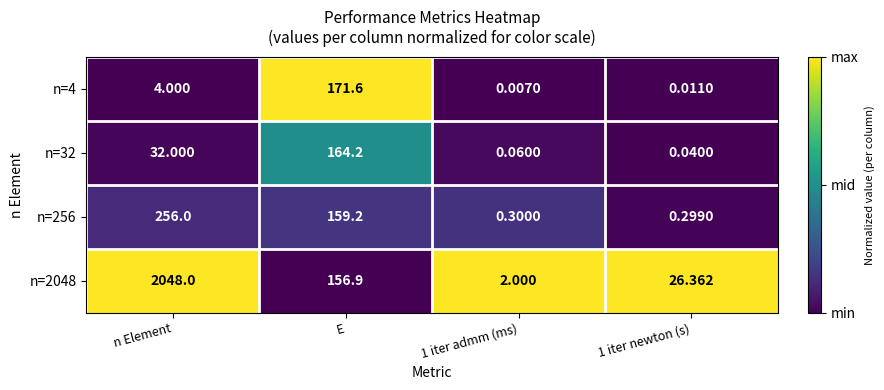

At which category is the sum across all series the highest?

n Element